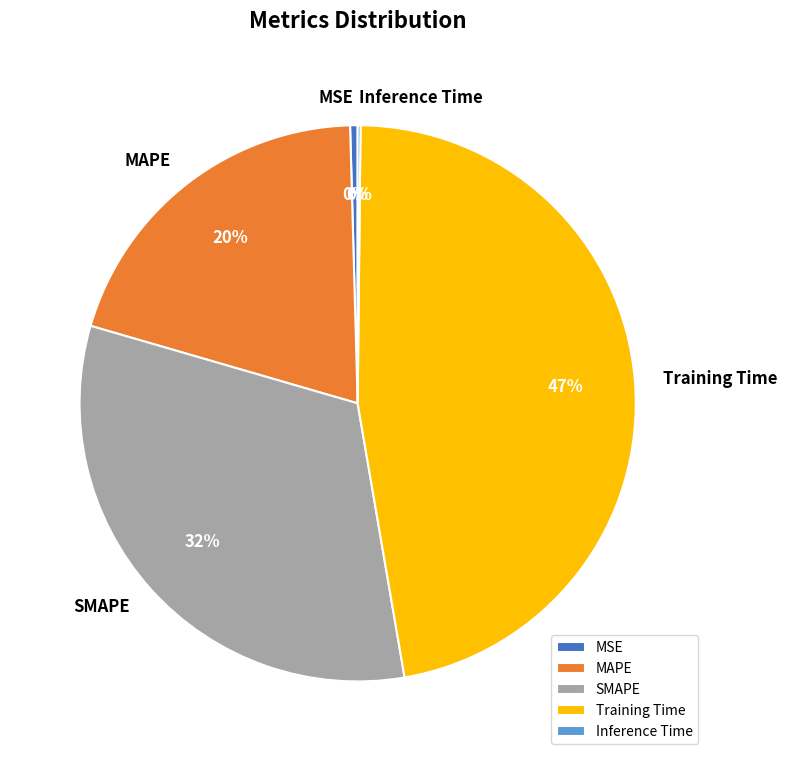

True or false: SMAPE accounts for 47% of the total.

False